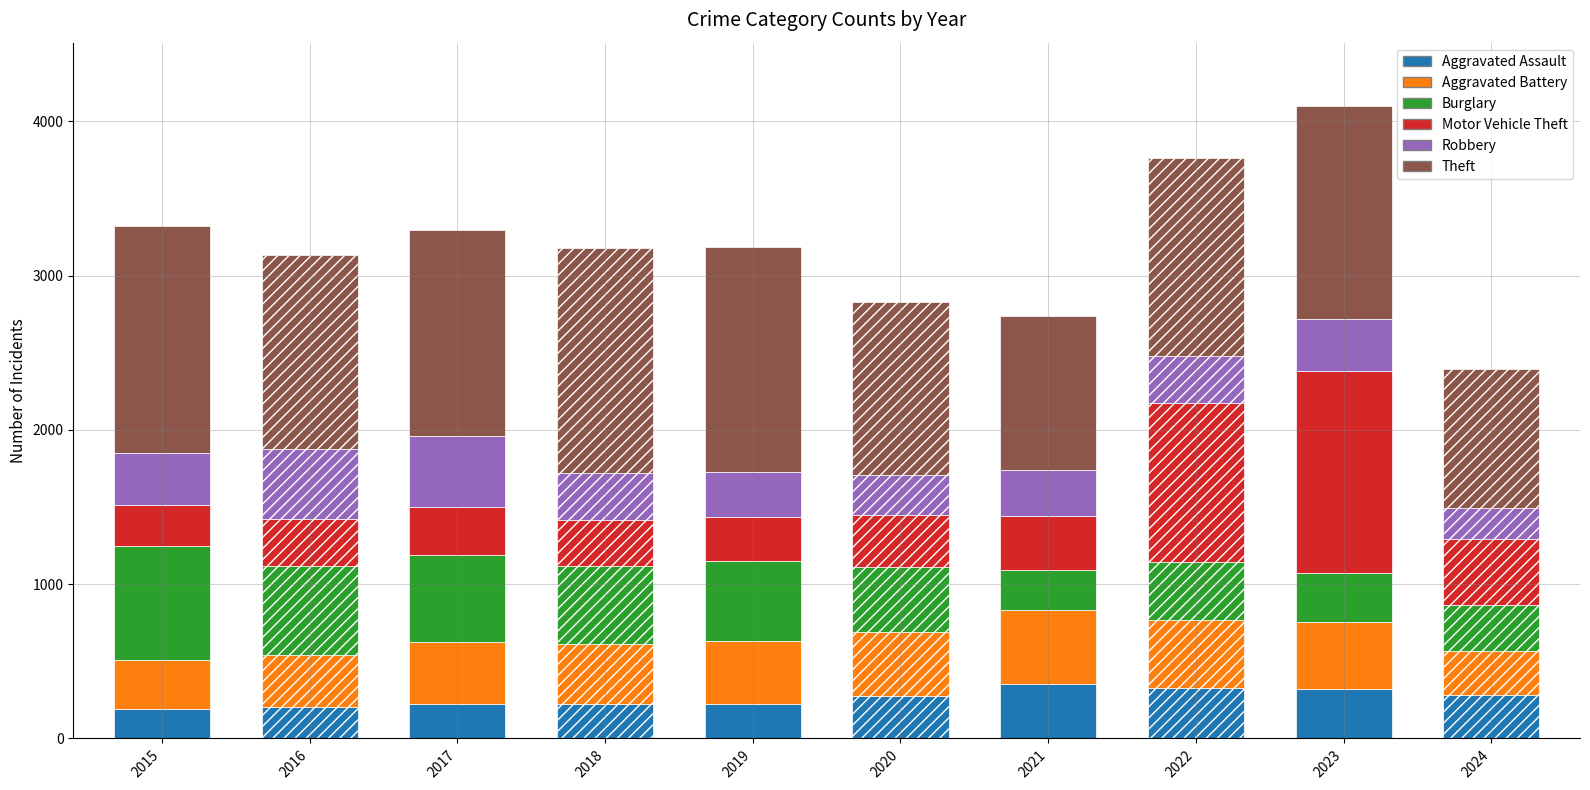

Reading left to right, list all the values displayed in this chart.

Aggravated Assault: 2015=194	2016=206	2017=225	2018=225	2019=223	2020=273	2021=352	2022=327	2023=320	2024=283
Aggravated Battery: 2015=316	2016=336	2017=400	2018=389	2019=407	2020=416	2021=479	2022=439	2023=432	2024=283
Burglary: 2015=738	2016=576	2017=562	2018=506	2019=517	2020=425	2021=261	2022=379	2023=317	2024=302
Motor Vehicle Theft: 2015=263	2016=304	2017=312	2018=298	2019=290	2020=333	2021=348	2022=1031	2023=1311	2024=426
Robbery: 2015=337	2016=454	2017=460	2018=301	2019=287	2020=263	2021=300	2022=304	2023=341	2024=199
Theft: 2015=1474	2016=1259	2017=1339	2018=1461	2019=1459	2020=1120	2021=998	2022=1279	2023=1378	2024=902